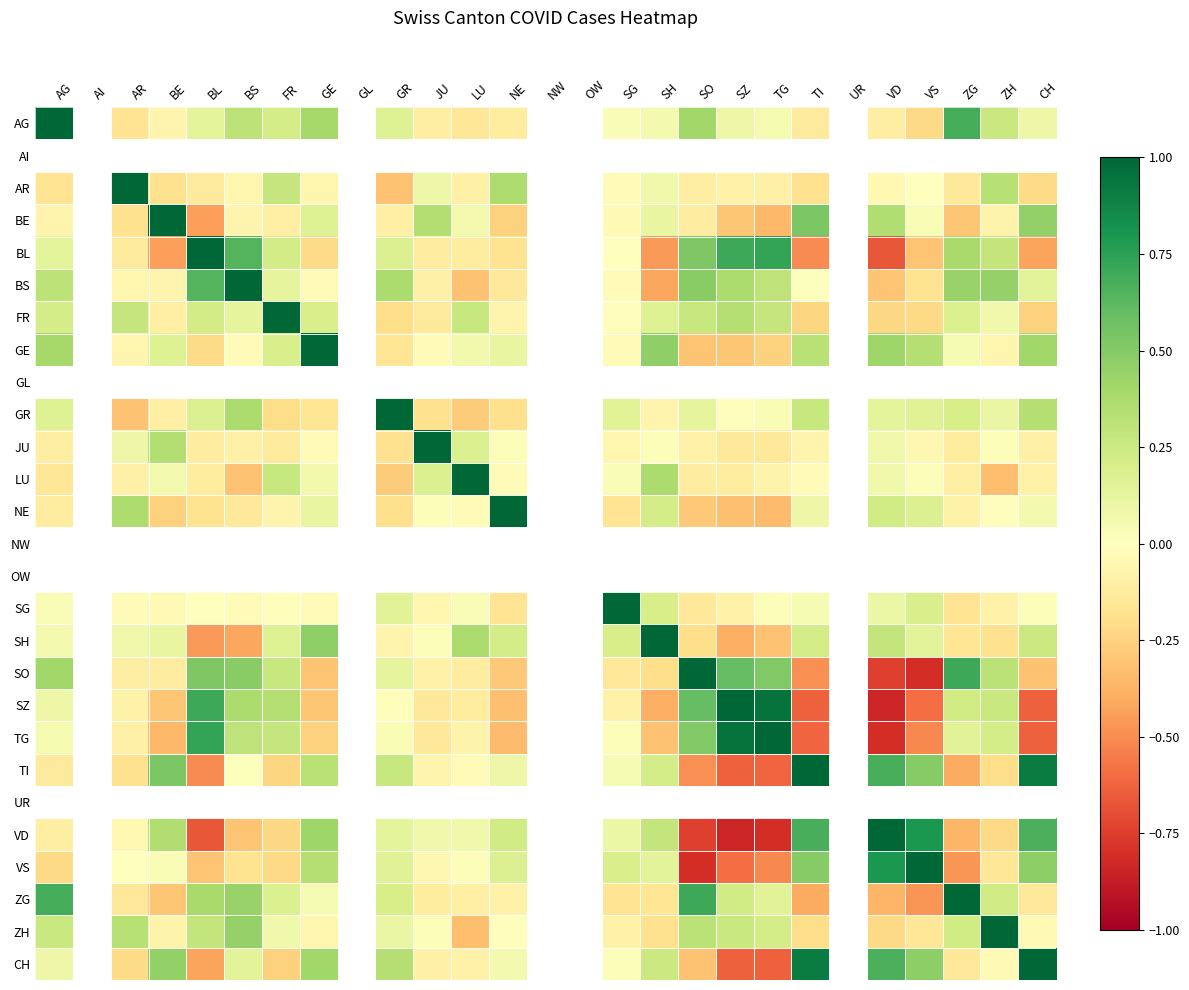

Which label corresponds to the largest value in the chart?

AG